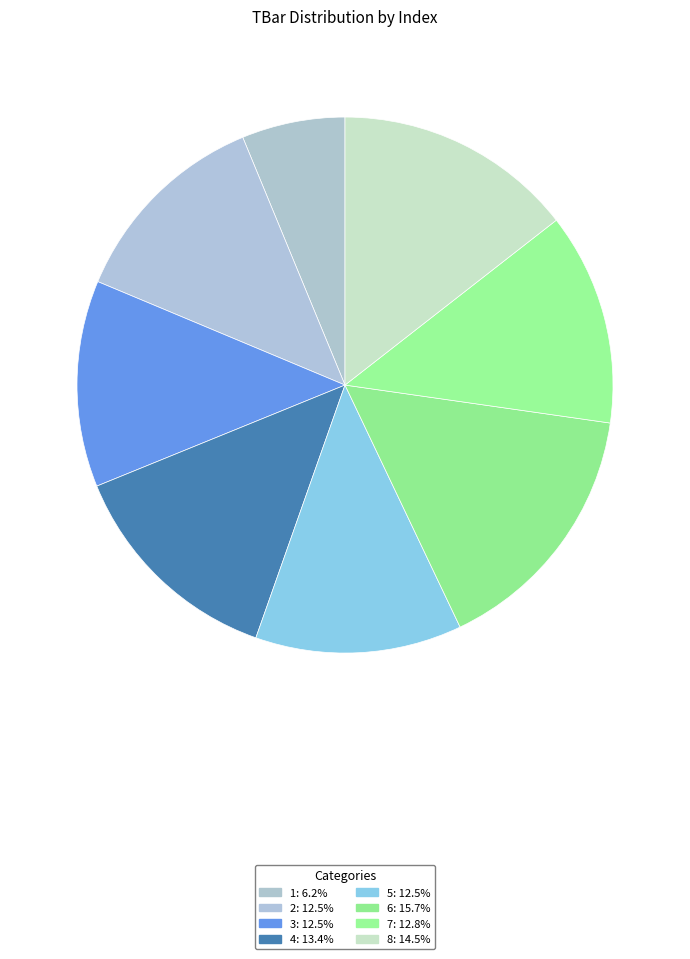

What percentage do 5 and 3 together represent?

24.9%